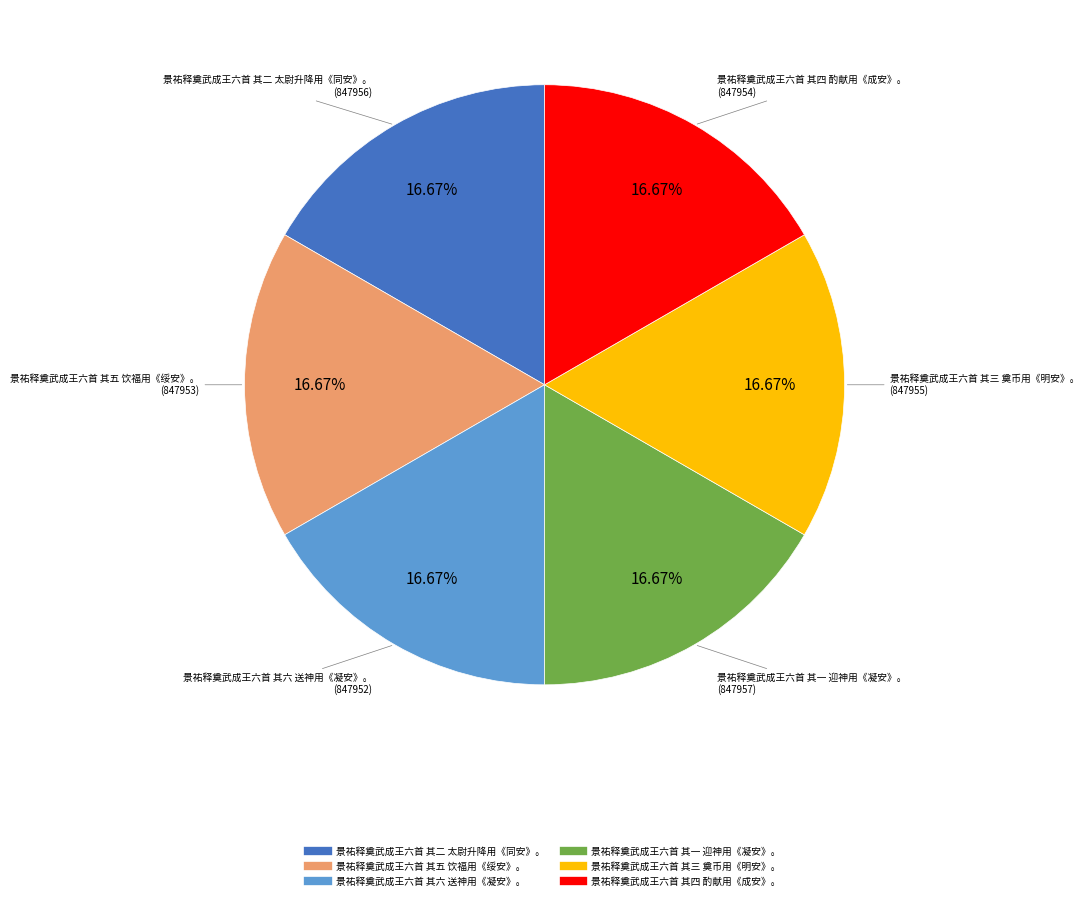

To the nearest percent, what is the combined percentage of 景祐释奠武成王六首 其一 迎神用《凝安》。 and 景祐释奠武成王六首 其五 饮福用《绥安》。?

33%